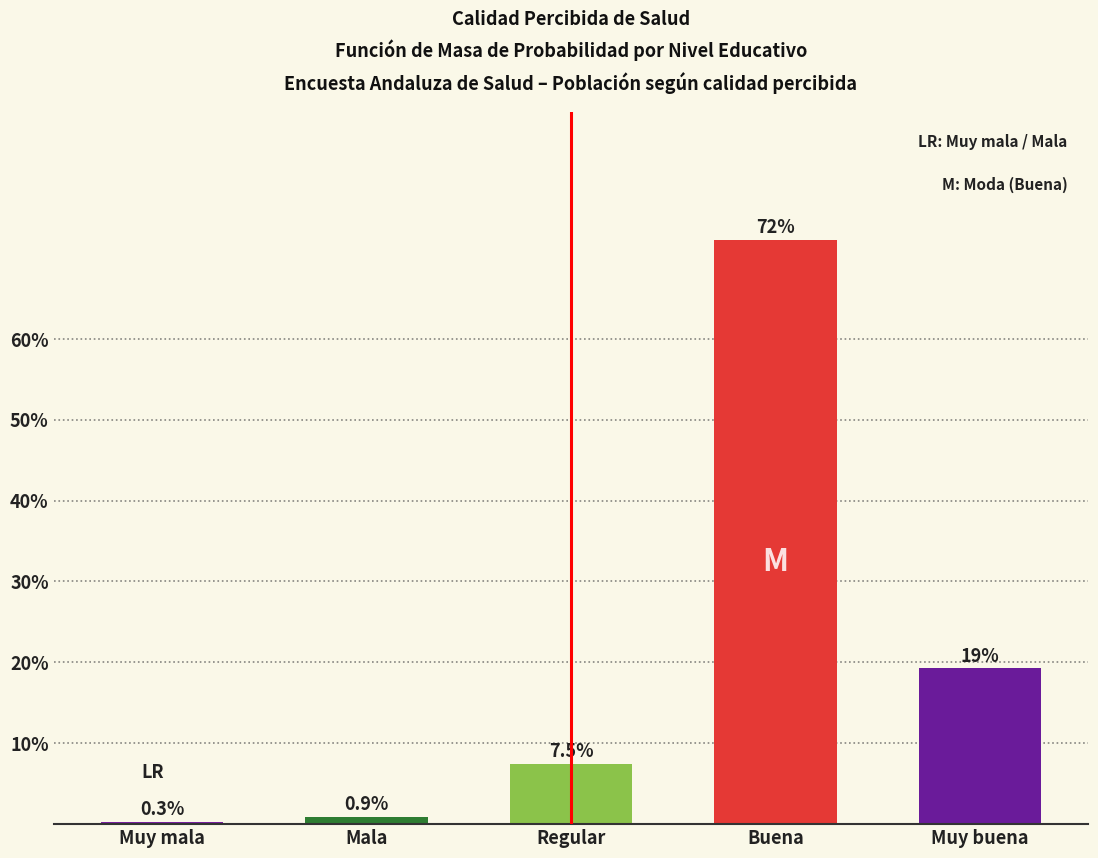

Reading left to right, extract all data points from this chart.

0.3	0.9	7.5	72.2	19.2